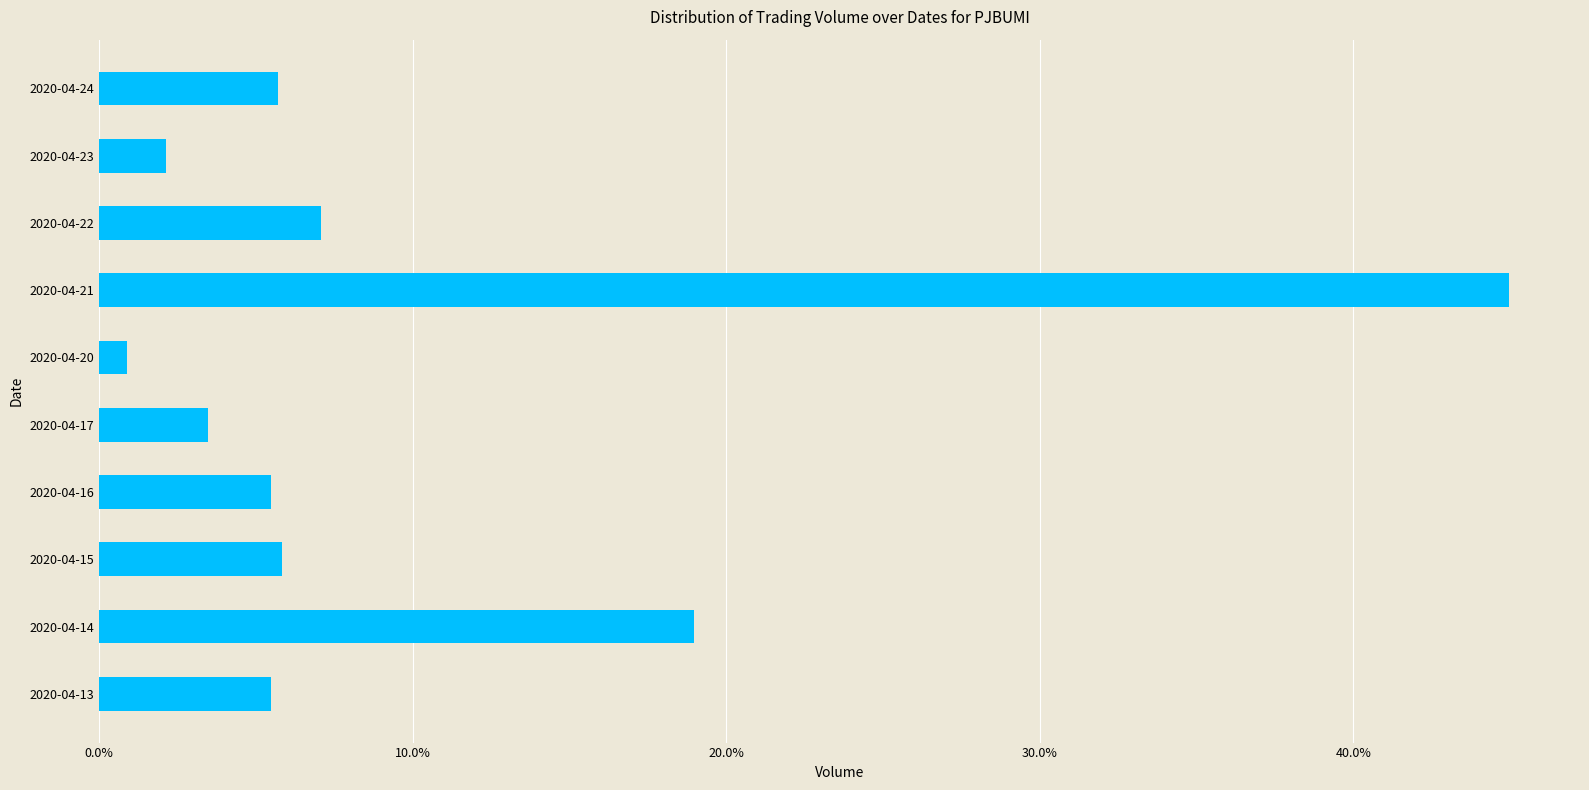

What is the greatest value displayed?

0.4